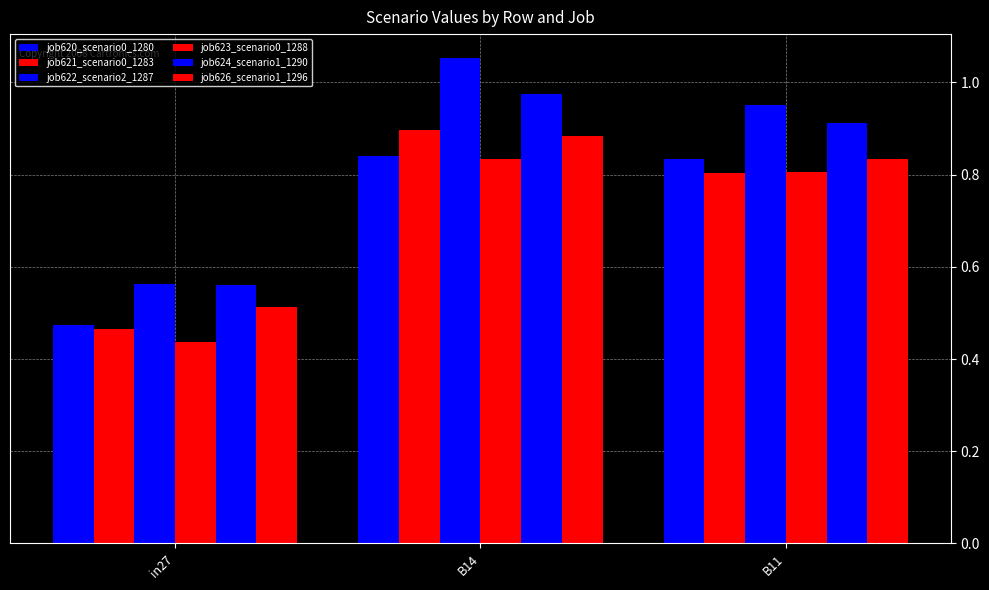

How many categories are shown in the chart?

3